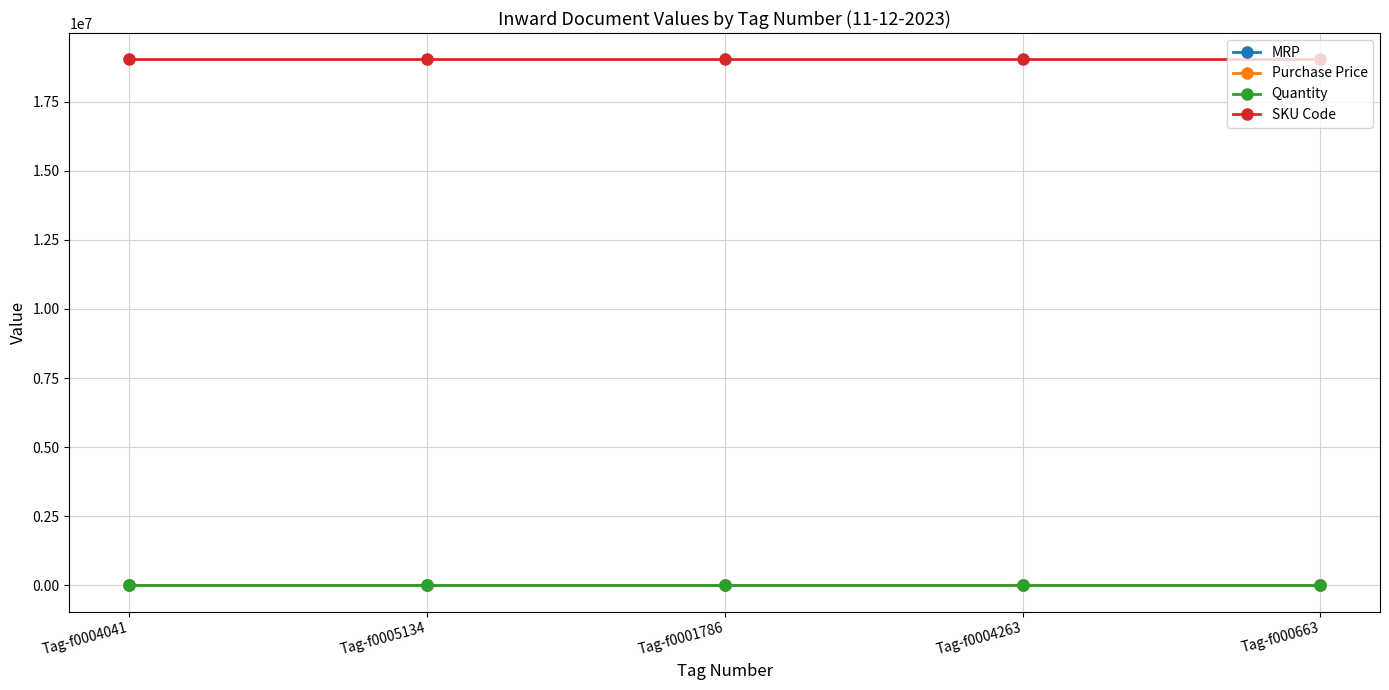

Is it true that Quantity equals 1 at Tag-f0001786?

True